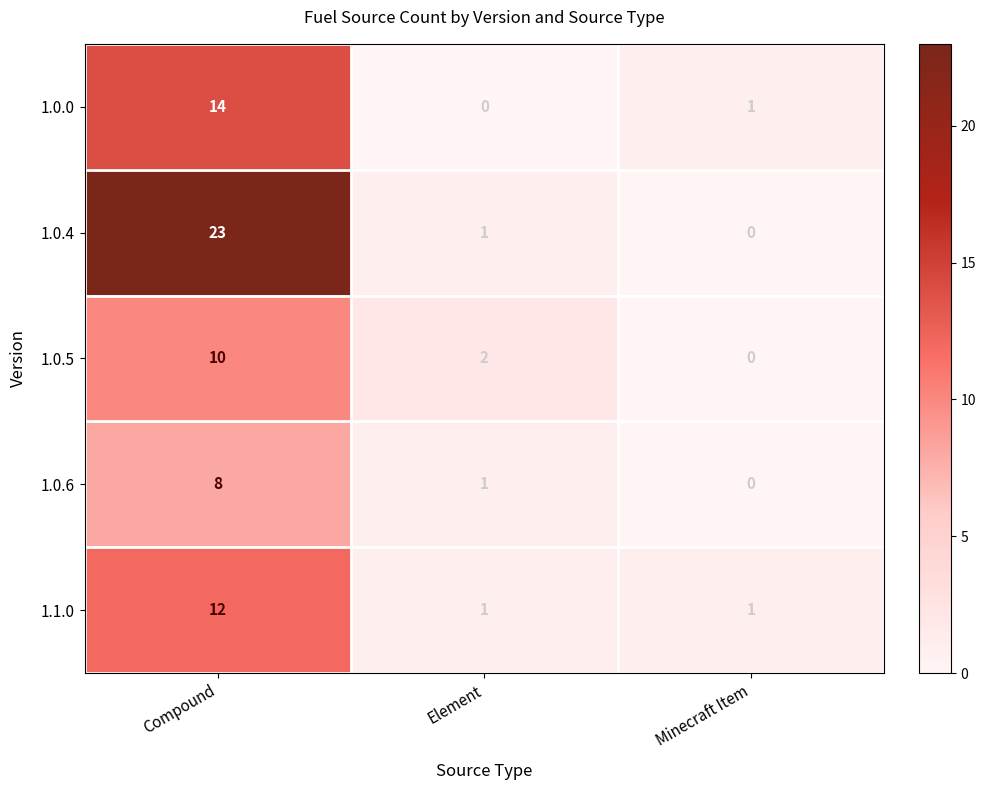

At which category does the chart reach its peak across all series?

Compound